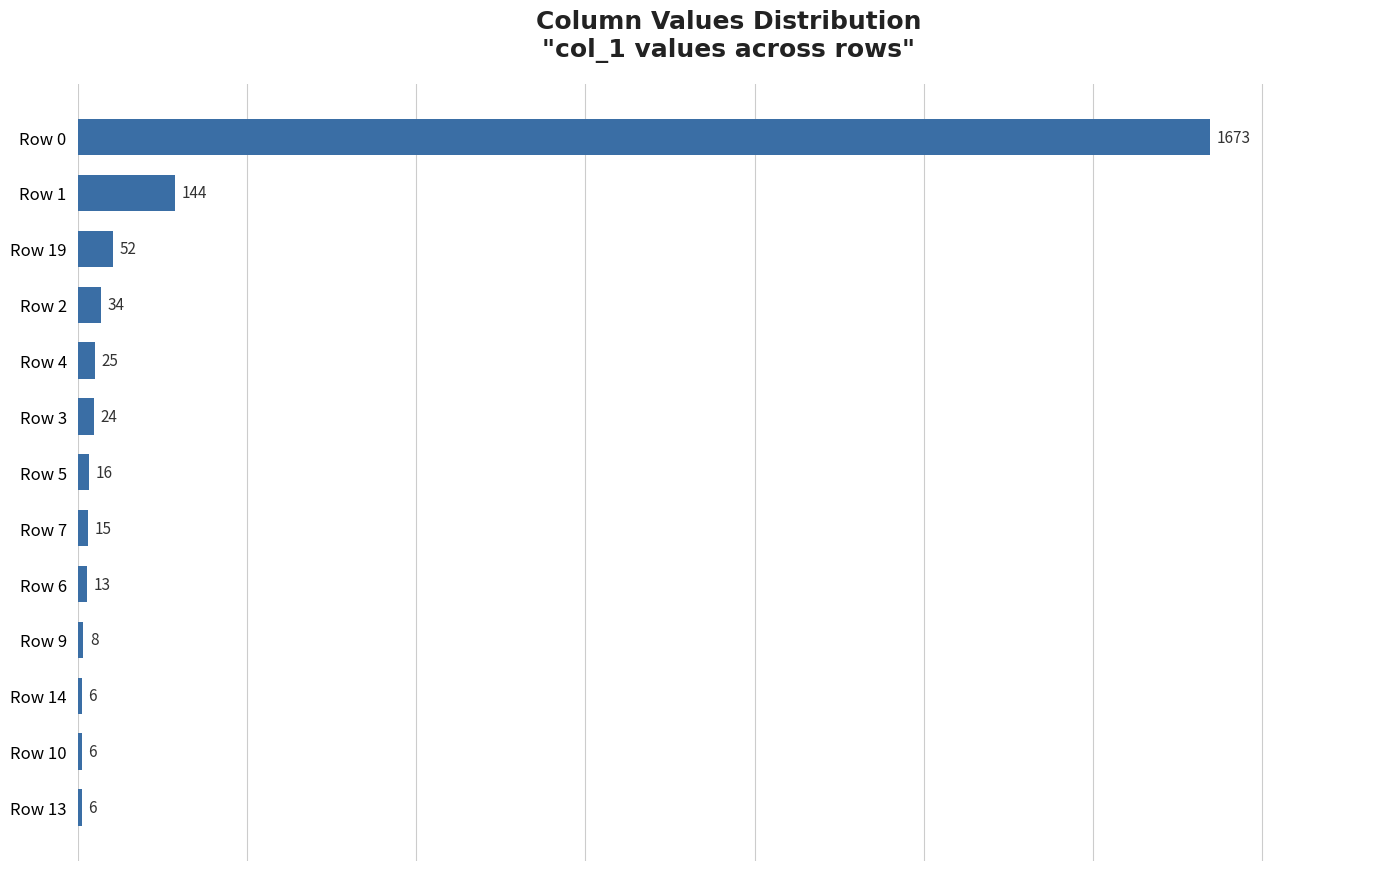

Where is the data nearest to the value 839?

Row 1